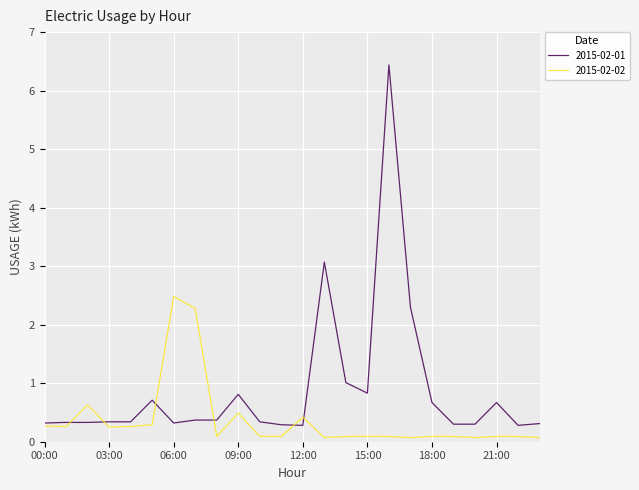

Which series has the largest total across all categories?

2015-02-01